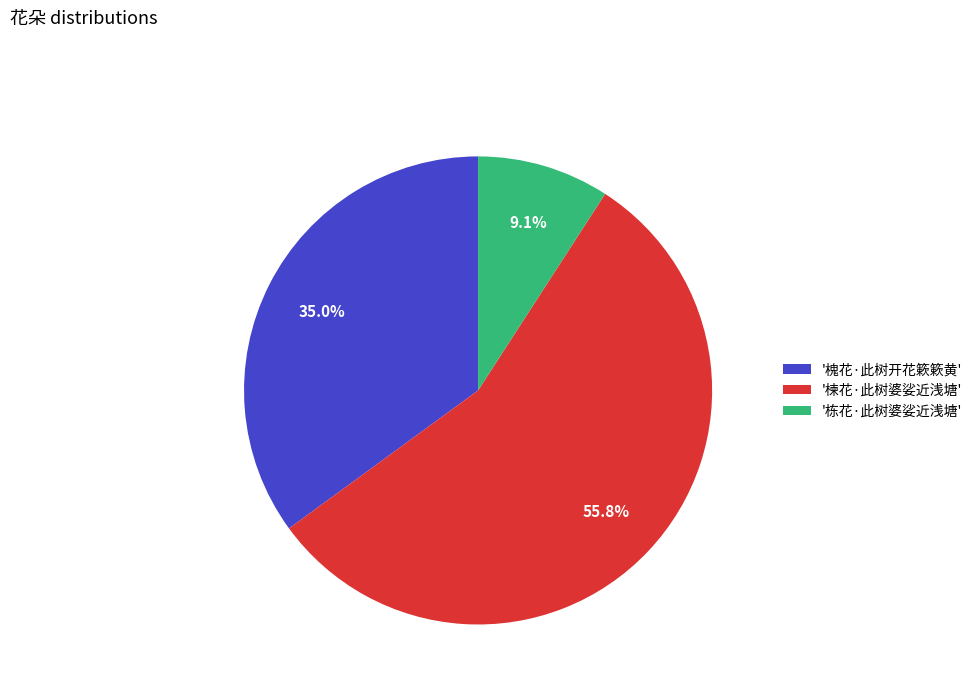

How many segments does this pie chart have?

3